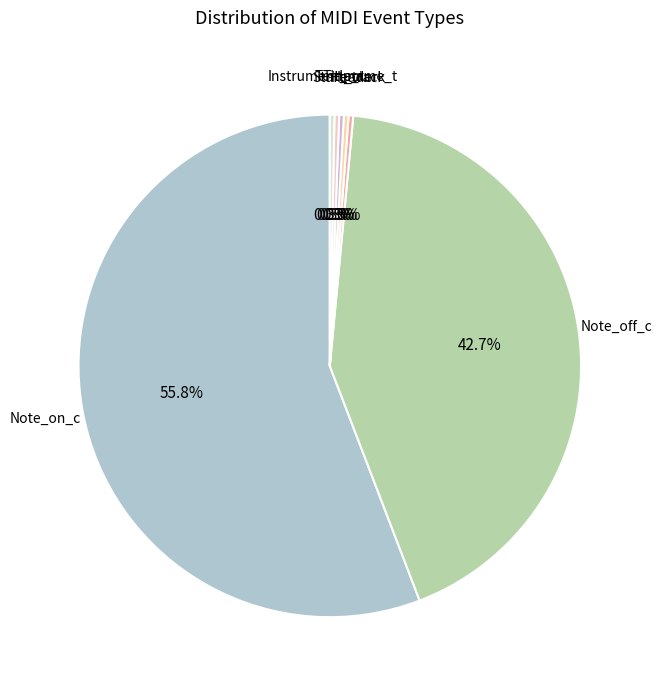

Which slice is the smallest?

Header